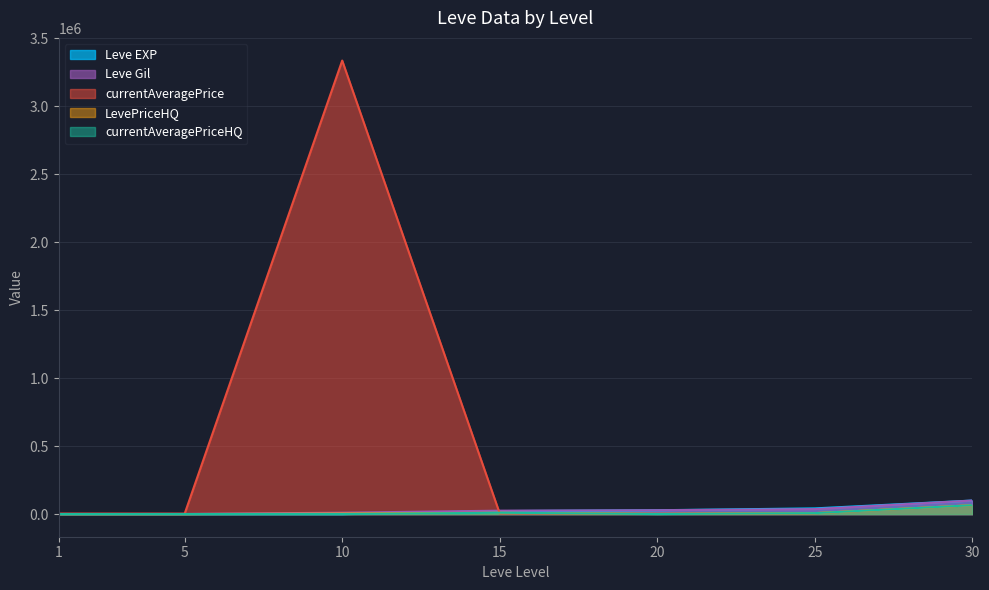

True or false: currentAveragePriceHQ and Leve Gil cross at least once.

False